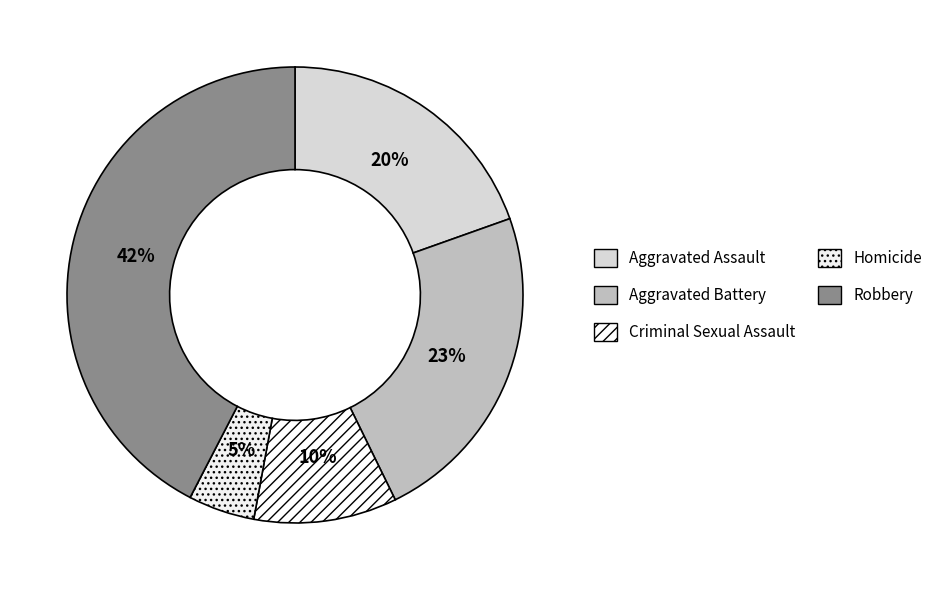

The Aggravated Assault slice represents 20% of the pie. True or false?

True